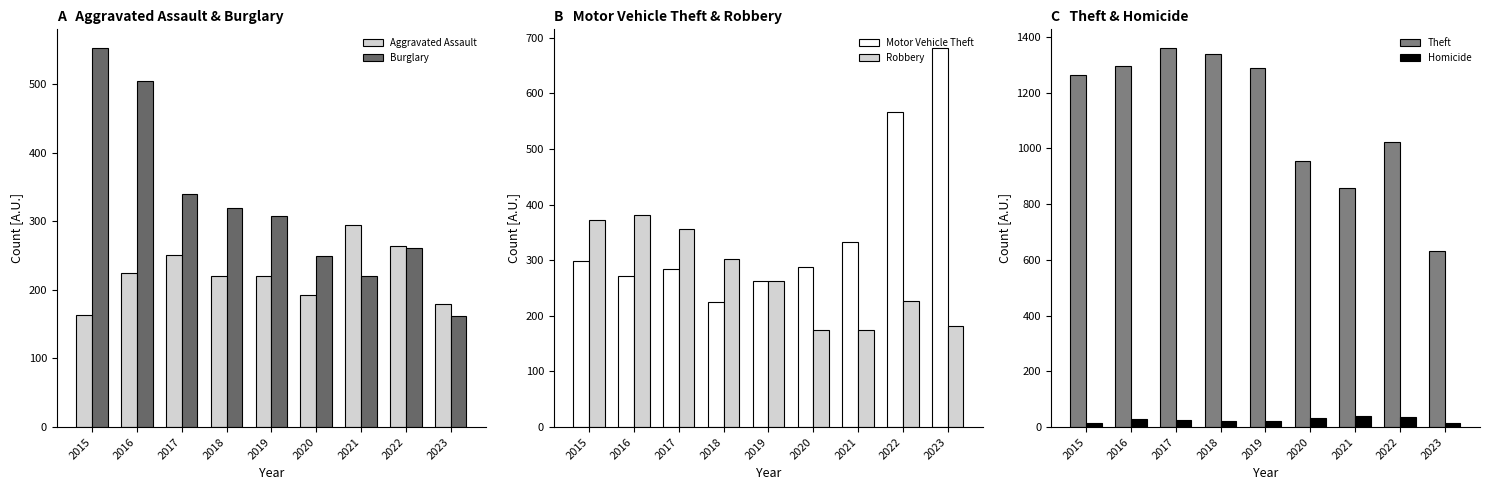

How many bars are there in total?

54